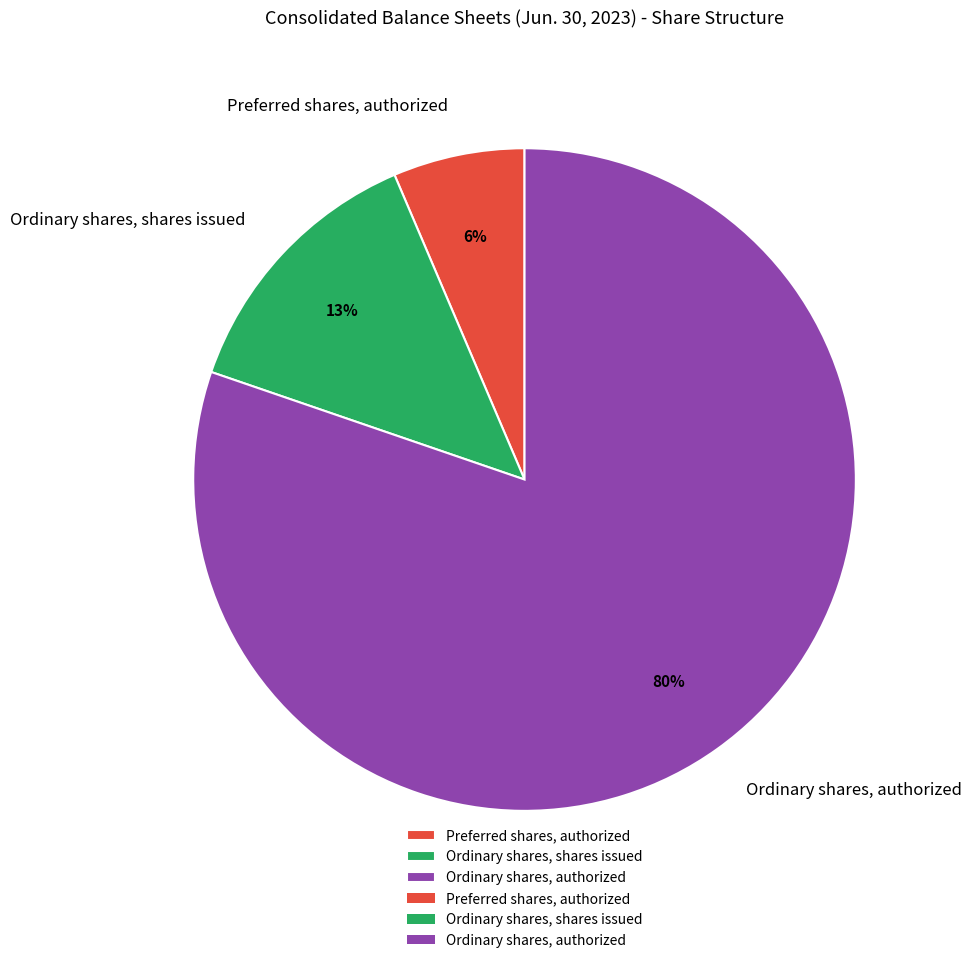

To the nearest percent, what is the average slice percentage?

33%